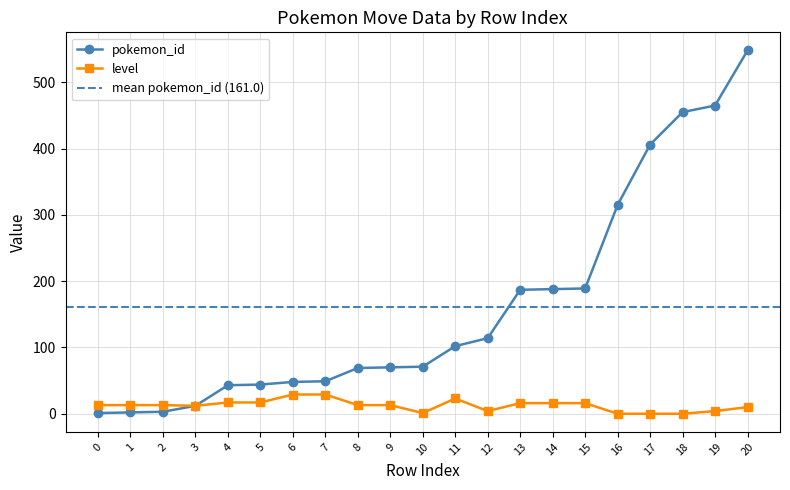

What is the highest value of the pokemon_id series?

548